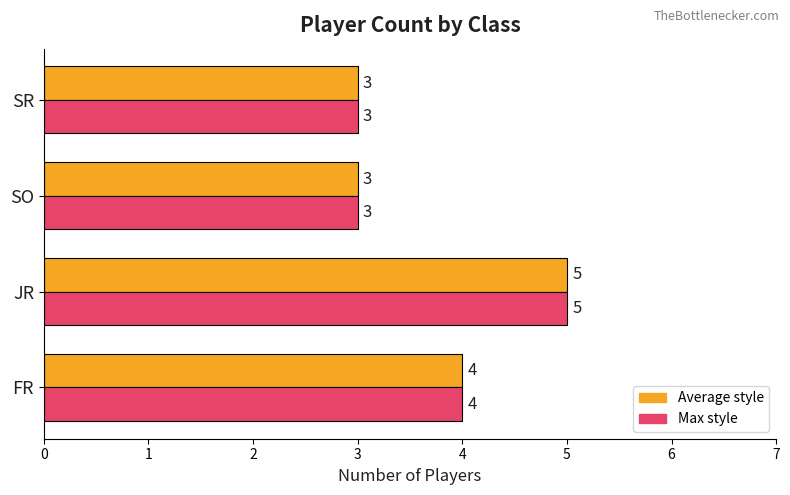

Which label corresponds to the largest value in the chart?

JR